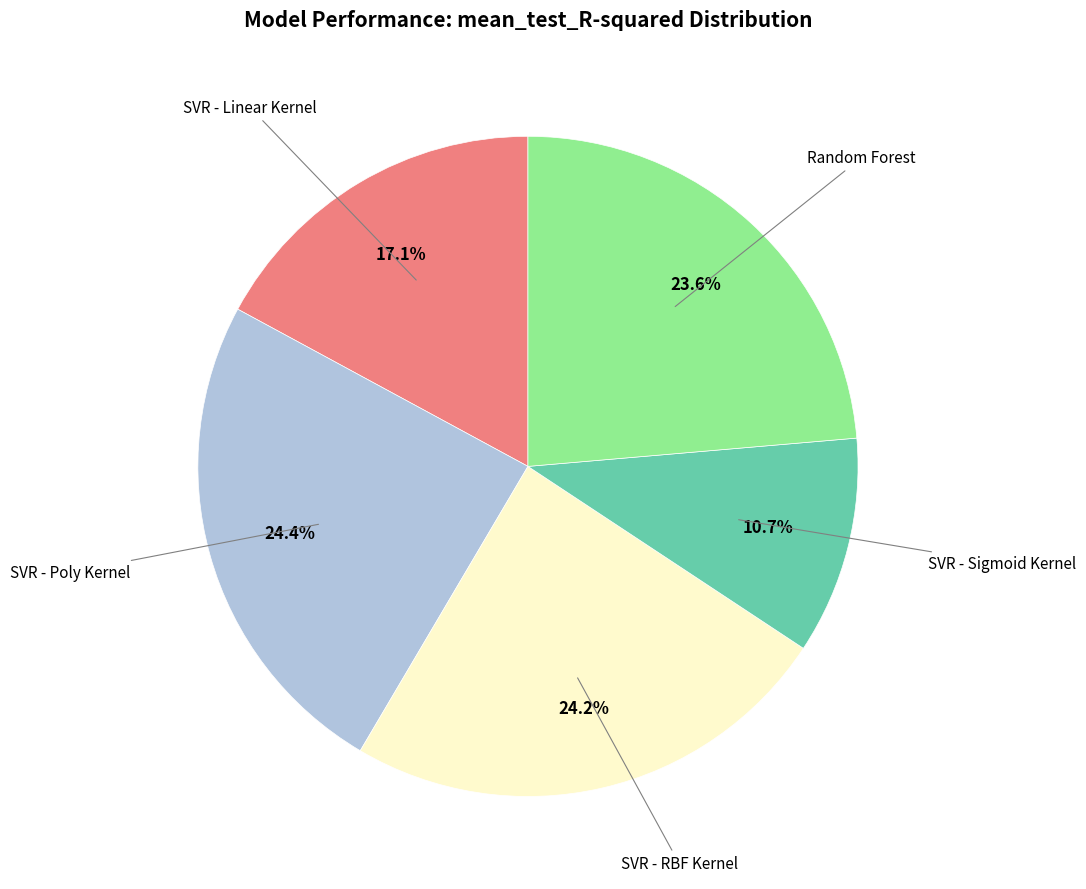

Count the number of slices in the pie.

5